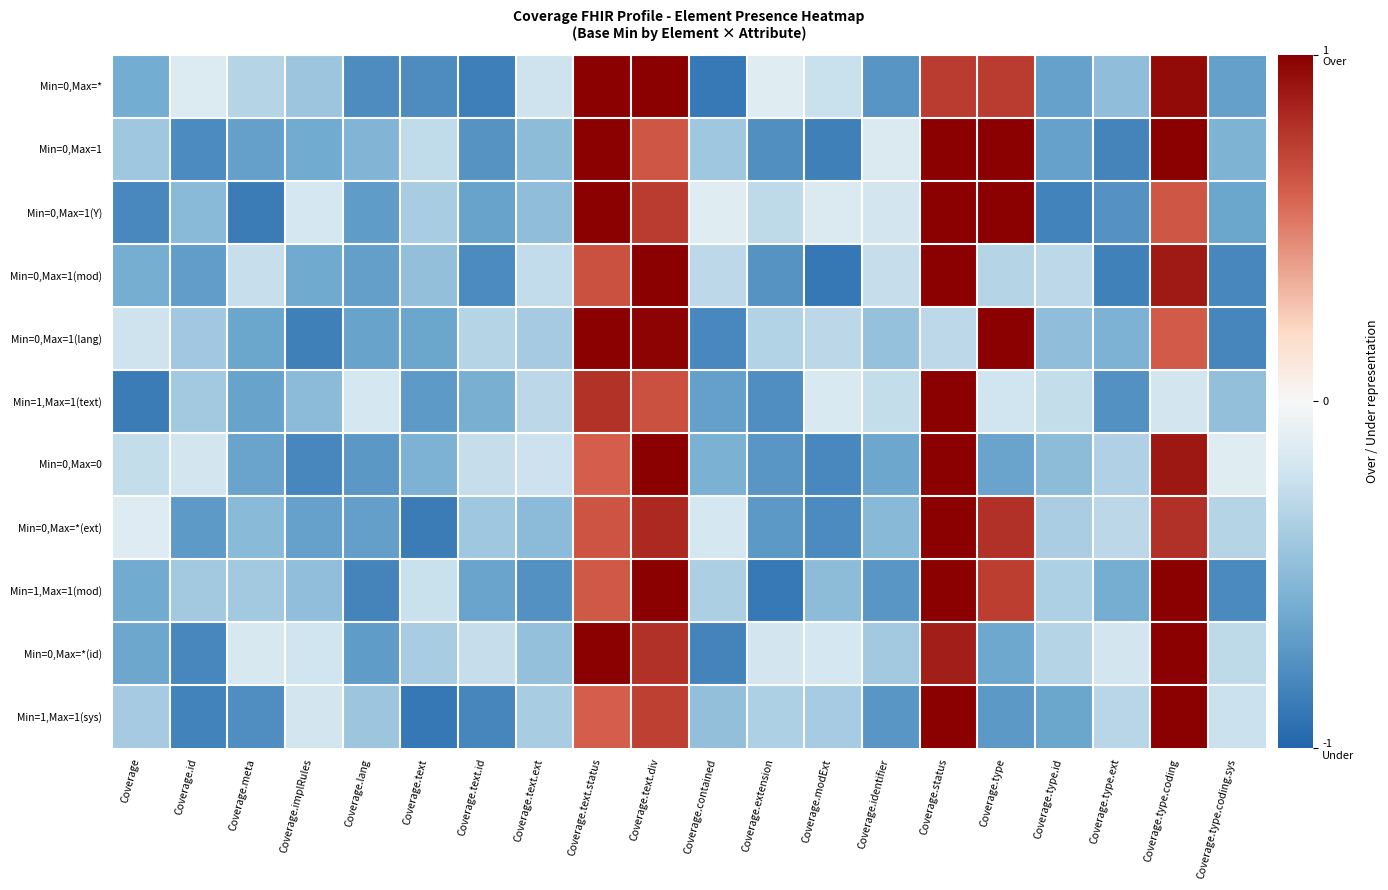

How many categories are shown in the chart?

20